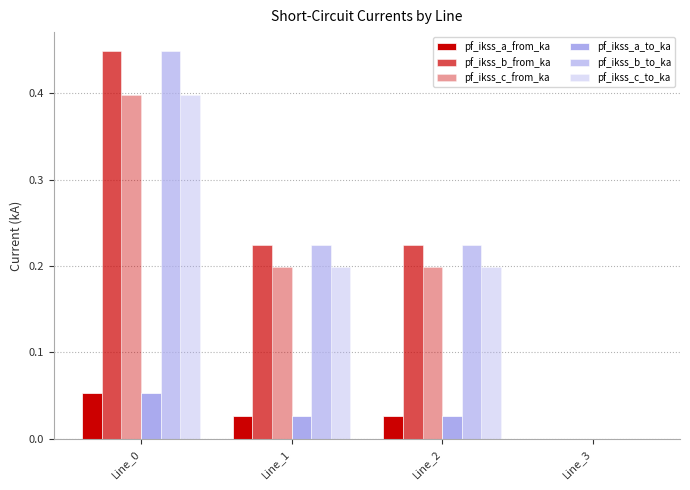

The value of pf_ikss_c_from_ka at Line_2 is 0.3. True or false?

False